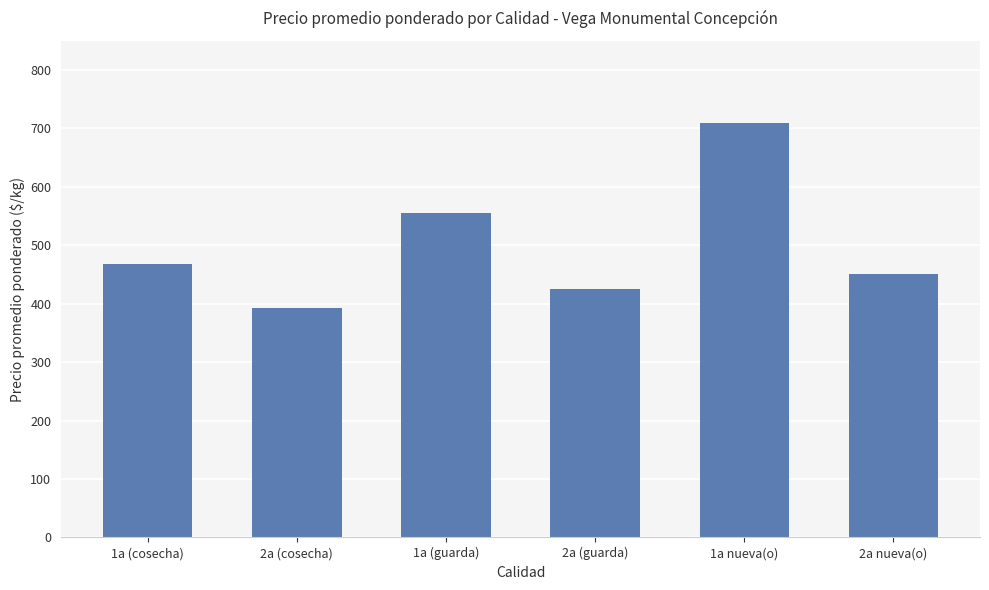

True or false: the data shows 425 at 2a (guarda).

True